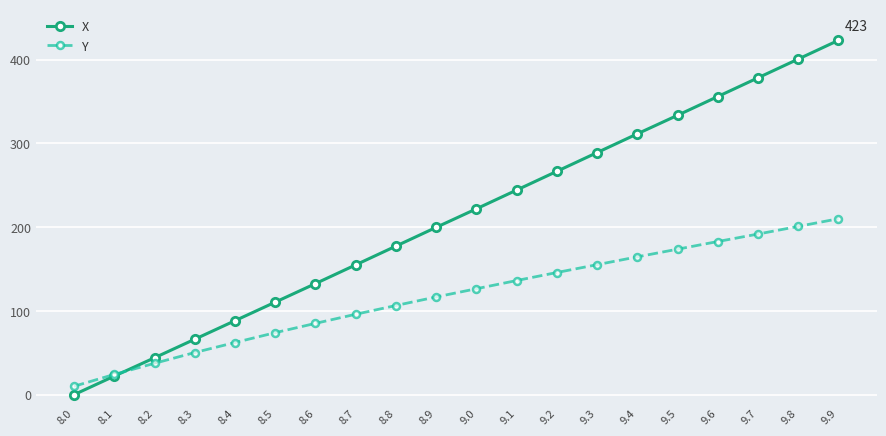

What position from the right is 9.8?

2